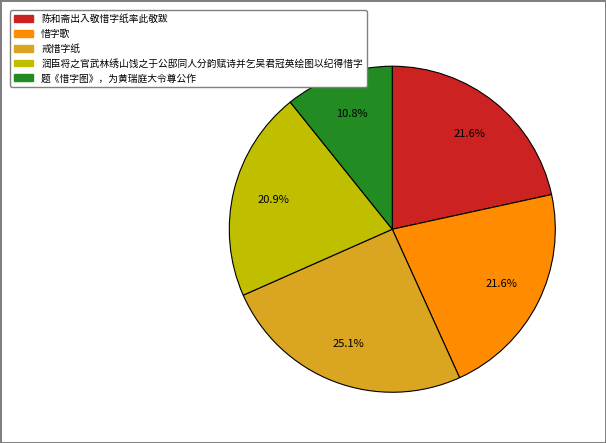

The 题《惜字图》，为黄瑞庭大令尊公作 slice represents 21% of the pie. True or false?

False